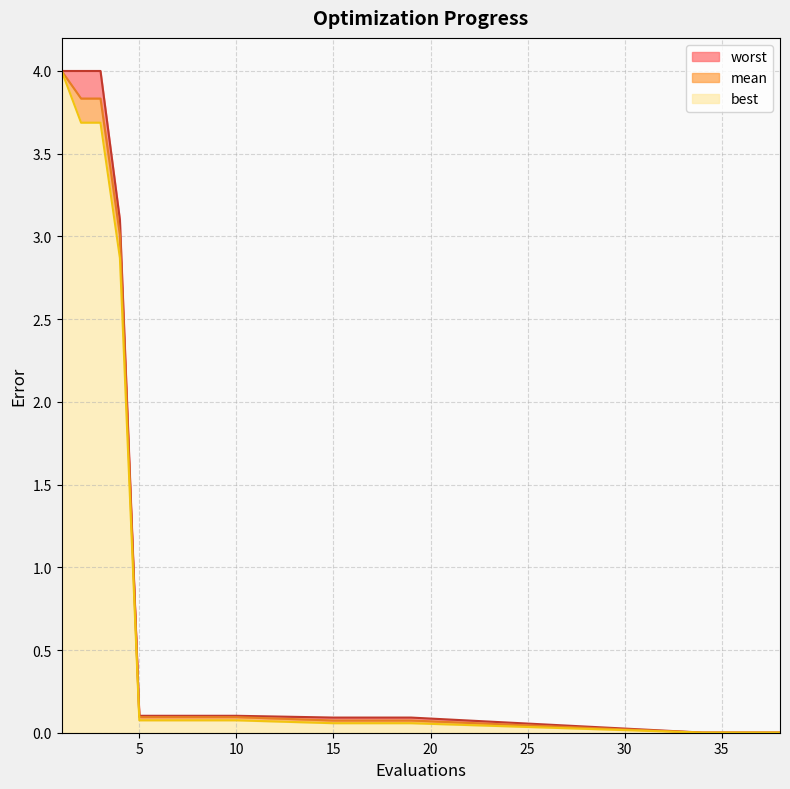

Which series has the widest spread of values?

best